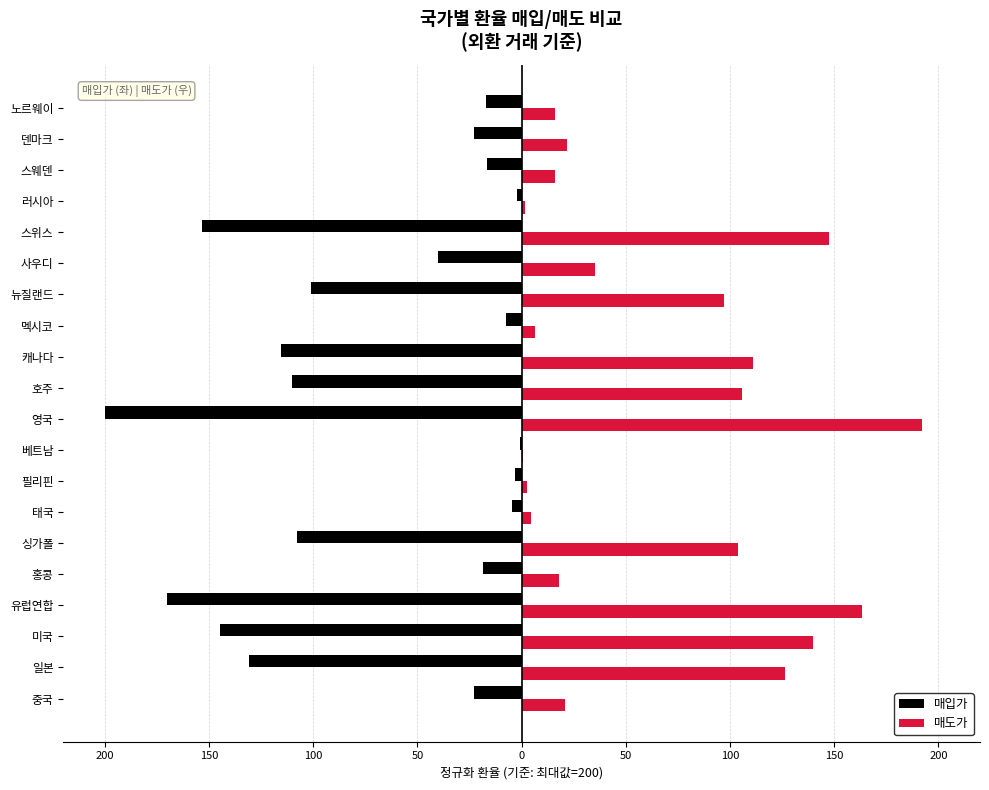

What are all the series names shown in the legend?

매입가, 매도가